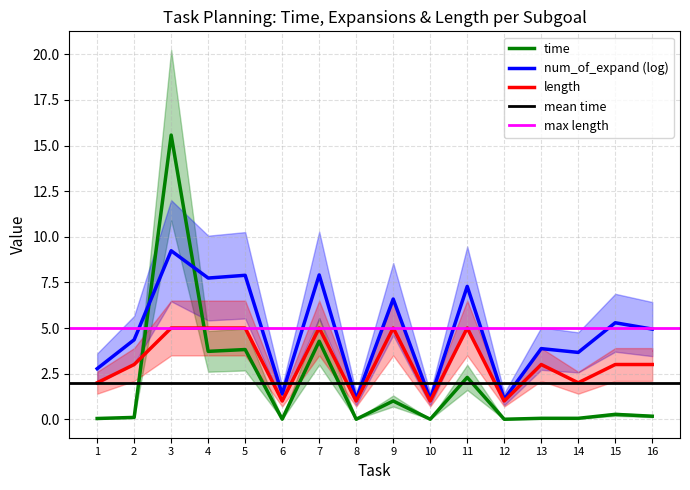

Where do num_of_expand (log) and time first cross each other?

2 and 3